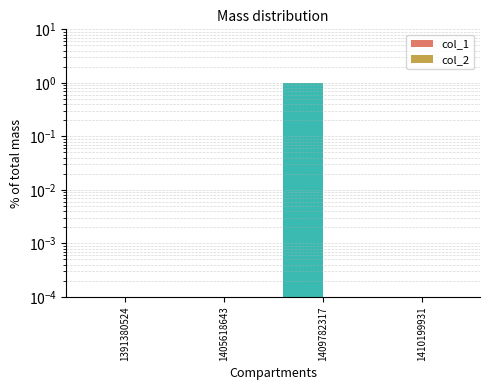

List the series in order of their overall mean, lowest first.

col_2, col_1